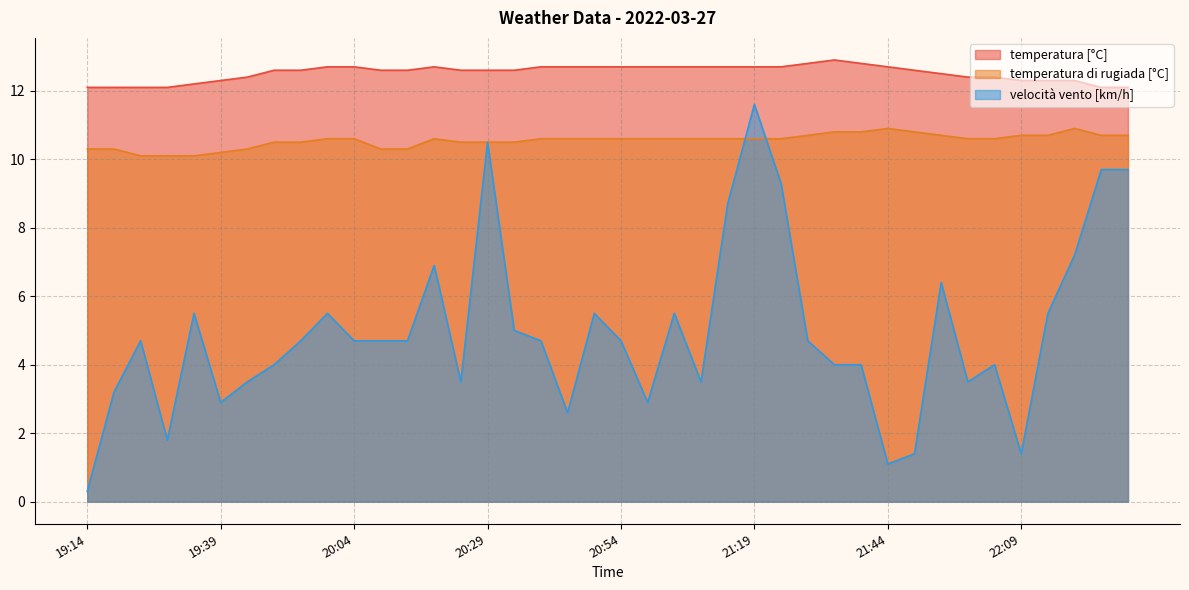

What value does the velocità vento [km/h] series have at 20:34?

5.0